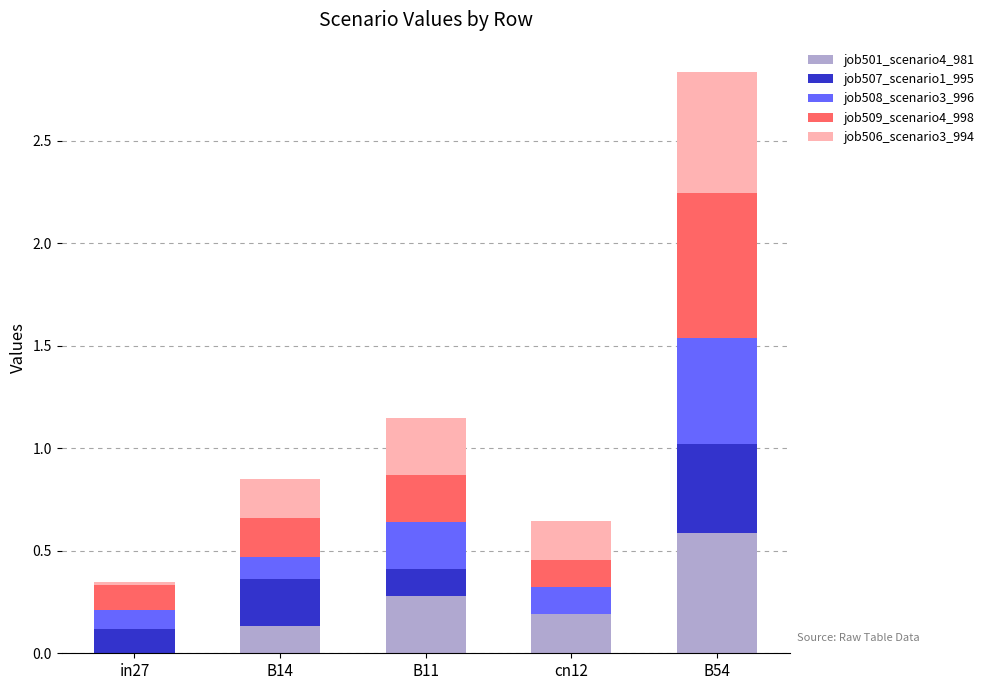

What is the sum of the job501_scenario4_981 values at B11 and in27?

0.3